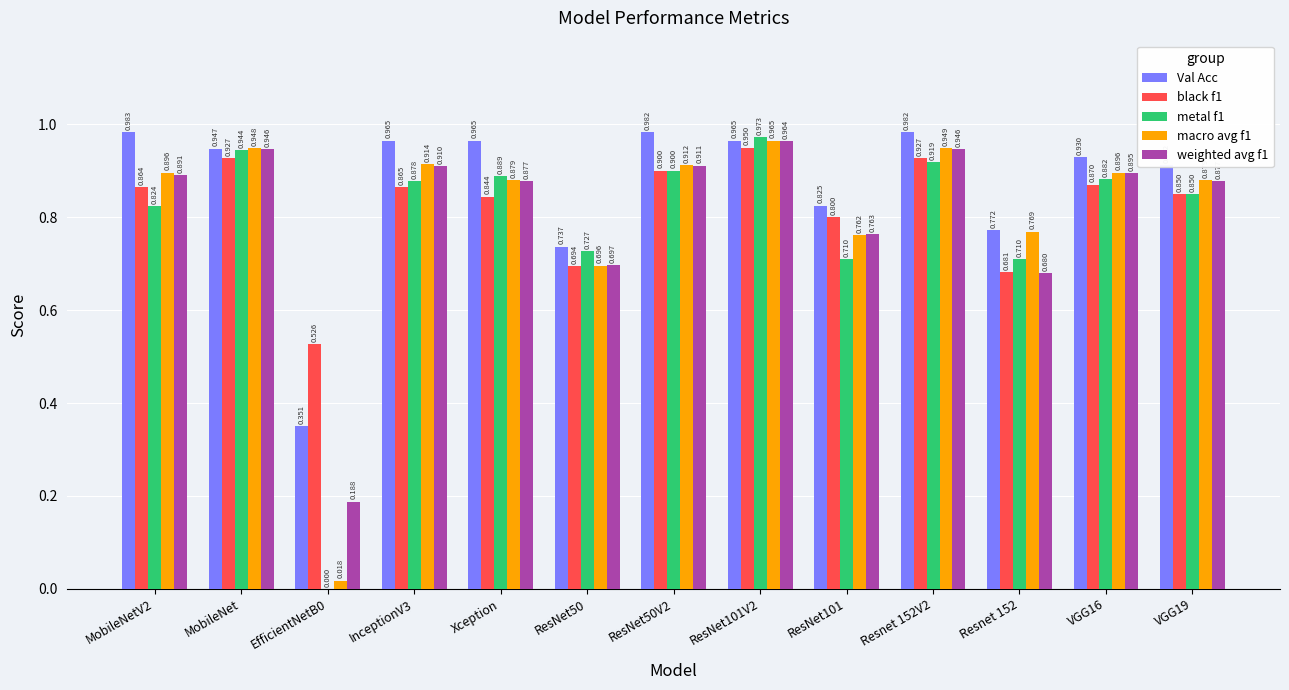

Which series changed the most between MobileNetV2 and ResNet101?

Val Acc